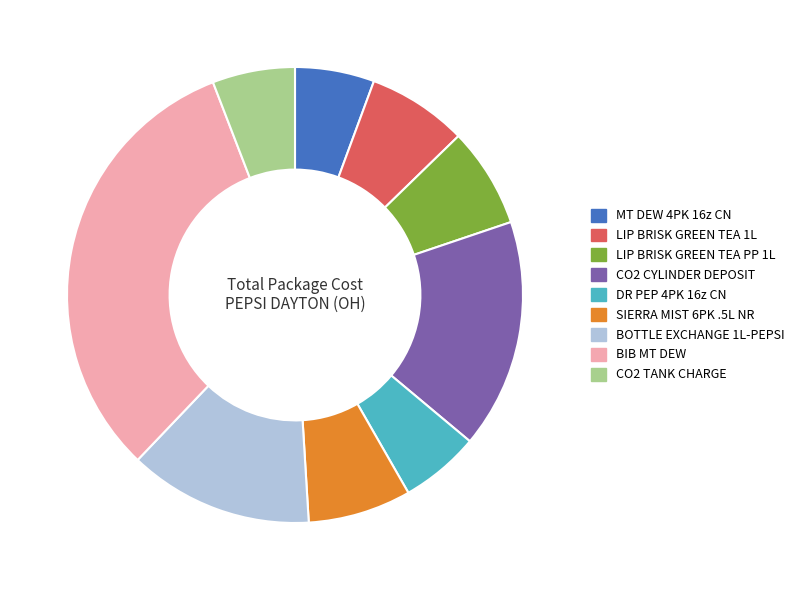

Does any single category account for the majority?

No